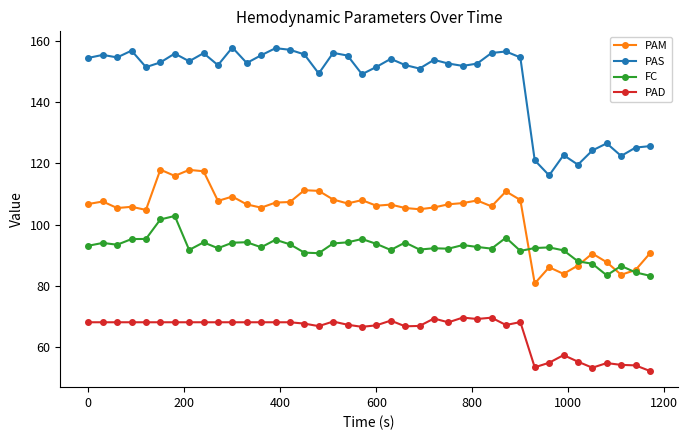

Rank the series by their maximum value, from highest to lowest.

PAS, PAM, FC, PAD